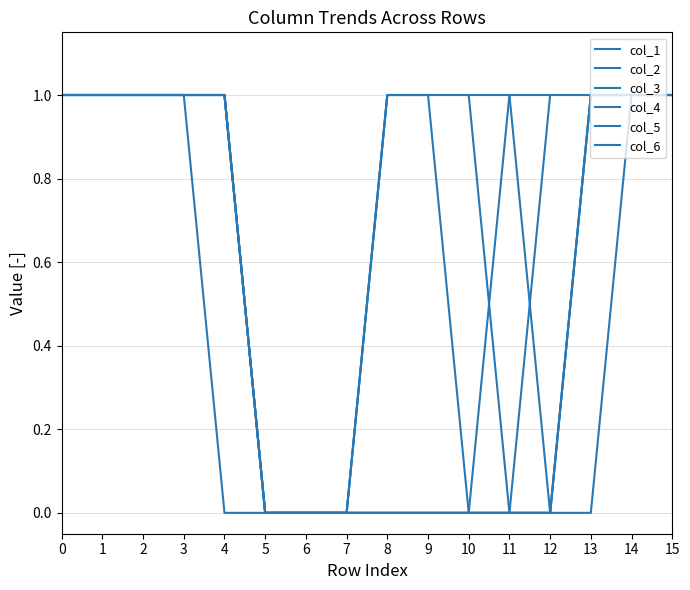

How many lines are shown in the chart?

6